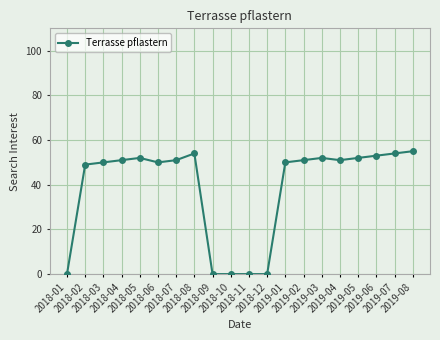

What is the change in value from 2018-06 to 2018-11?

-50